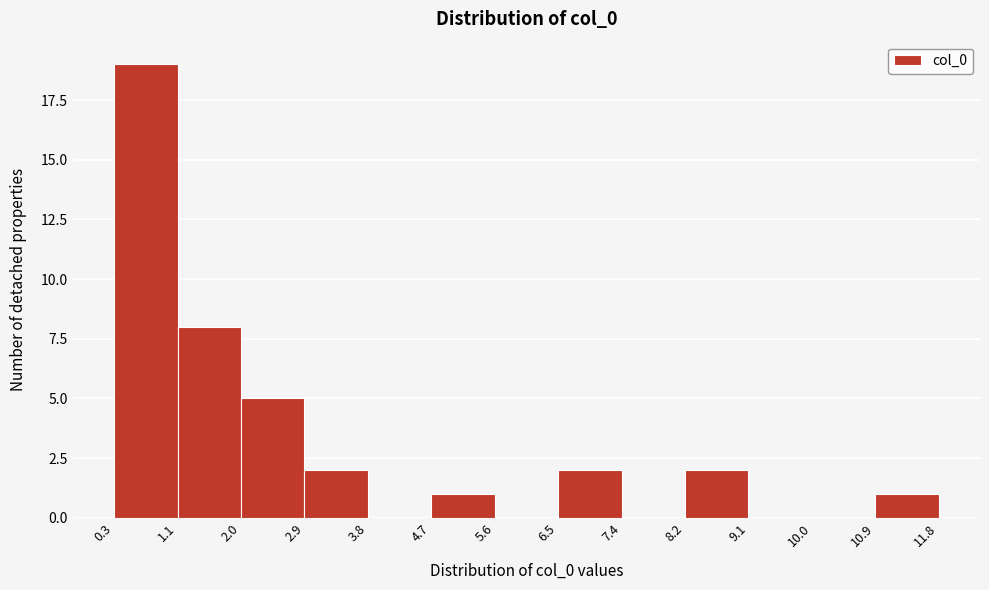

Reading left to right, transcribe this chart: for each bar, give the range it covers on the x-axis and its height. The values are not printed on the chart, so give them approximately, as read against the axis.

0.3 to 1.1: 19
1.1 to 2.0: 8
2.0 to 2.9: 5
2.9 to 3.8: 2
3.8 to 4.7: 0
4.7 to 5.6: 1
5.6 to 6.5: 0
6.5 to 7.4: 2
7.4 to 8.2: 0
8.2 to 9.1: 2
9.1 to 10.0: 0
10.0 to 10.9: 0
10.9 to 11.8: 1